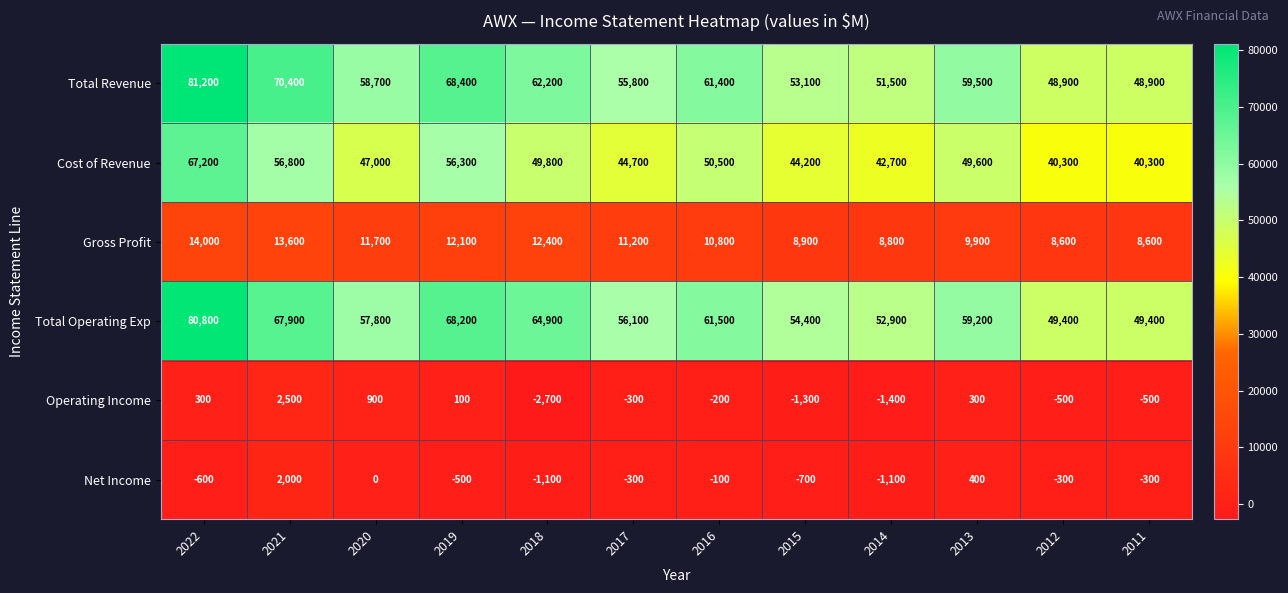

How many data points does each series have?

12